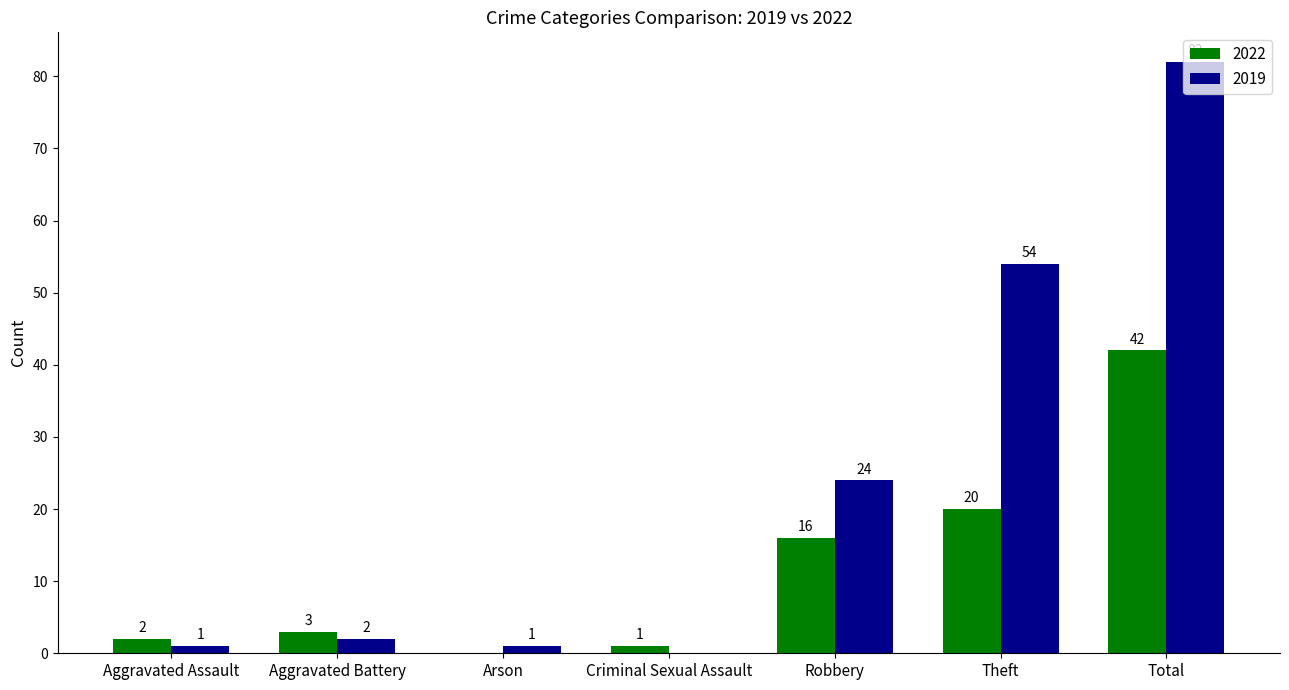

What is the total value across all series at Total?

124